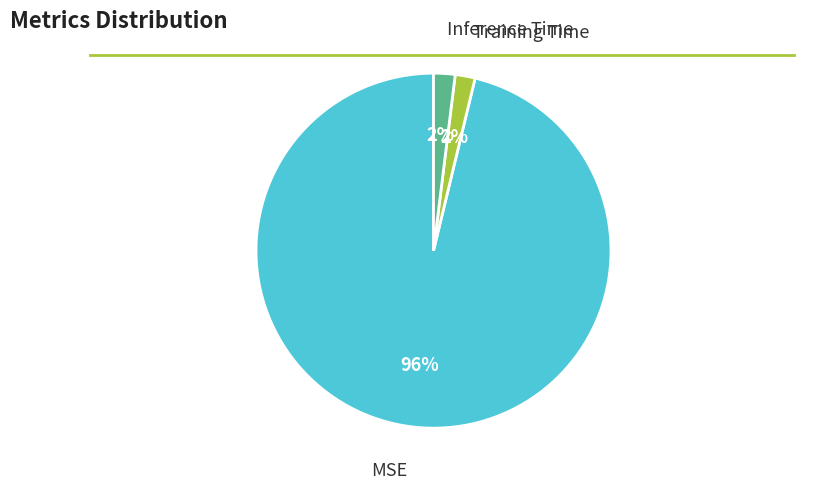

Count the number of slices in the pie.

3